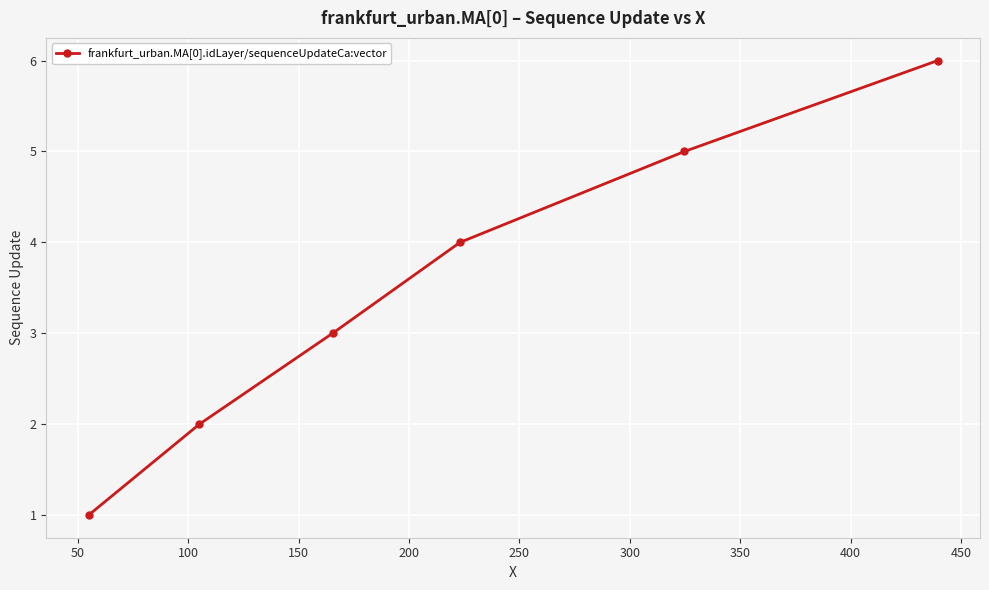

What is the minimum value shown in the chart?

1